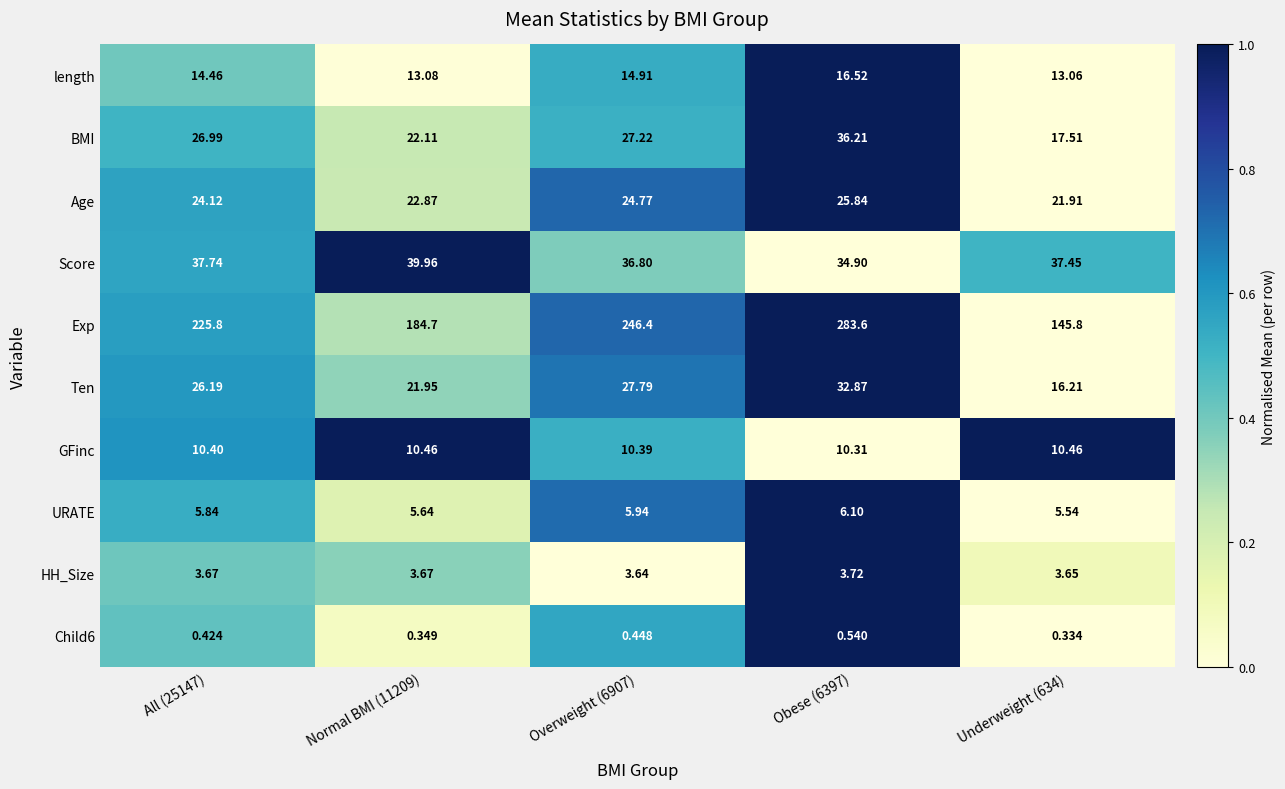

Which series has the widest spread of values?

Exp